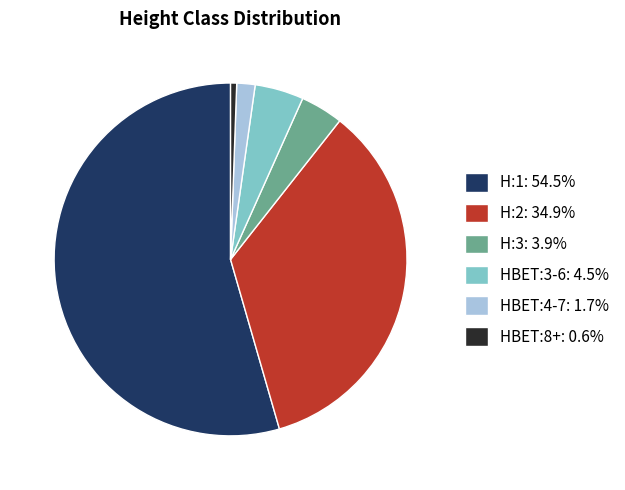

Is H:1: 54.5% the majority of the pie?

Yes